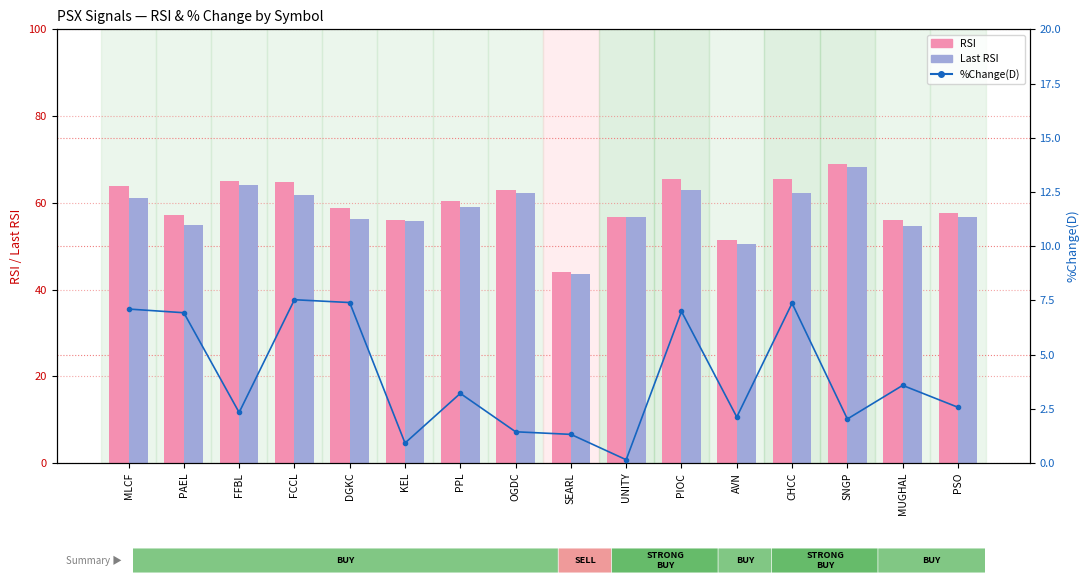

Rank the series at SNGP from highest to lowest value.

RSI, Last RSI, %Change(D)